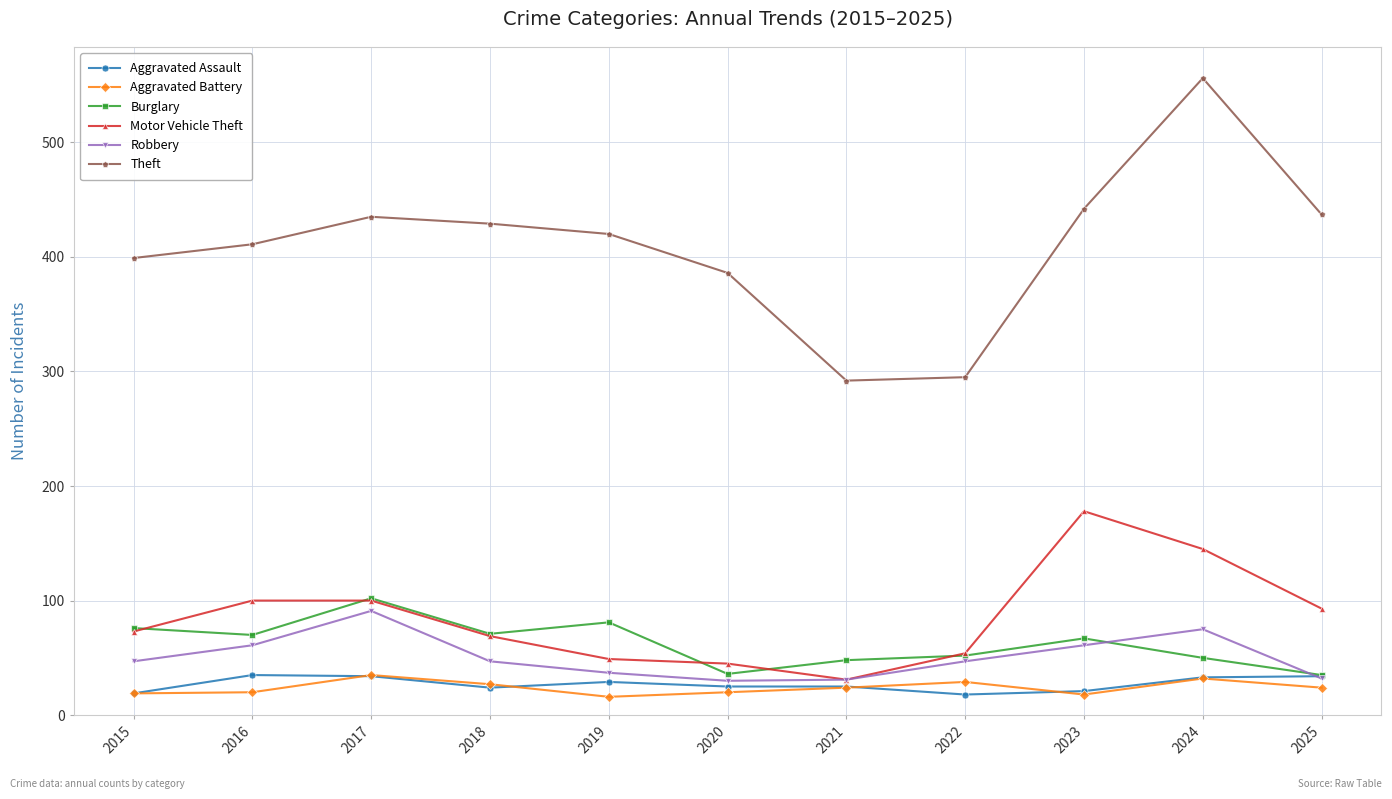

What is the spread (max minus min) of values at 2023?

424